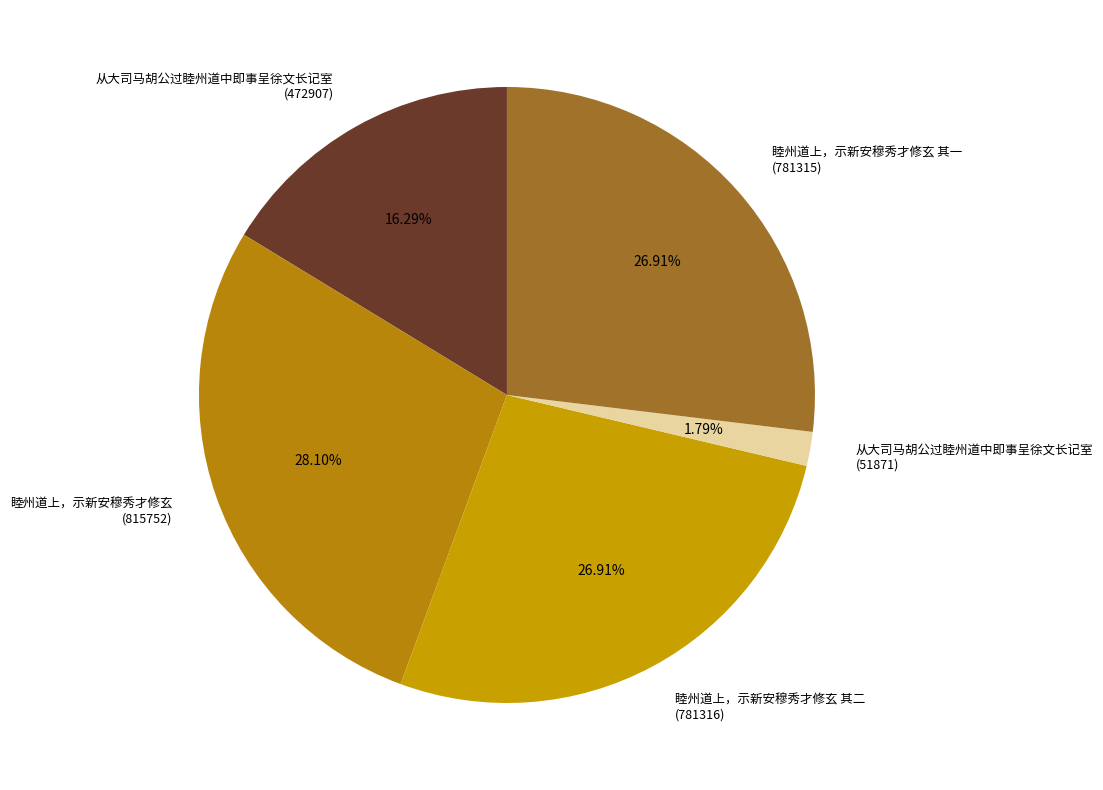

What is the ratio of the value at 从大司马胡公过睦州道中即事呈徐文长记室 (472907) to the value at 从大司马胡公过睦州道中即事呈徐文长记室 (51871)?

9.1